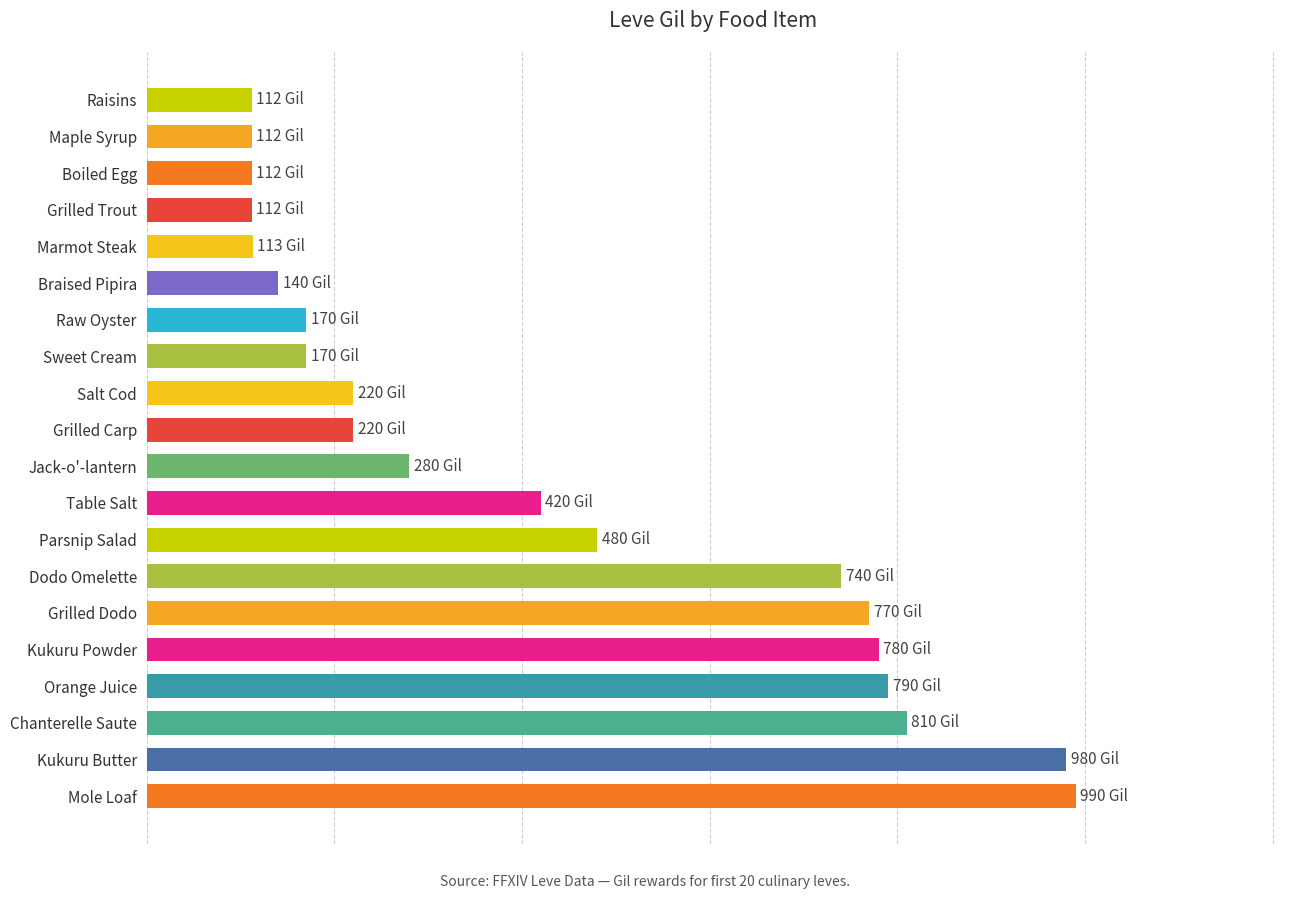

How many bars are there in total?

20